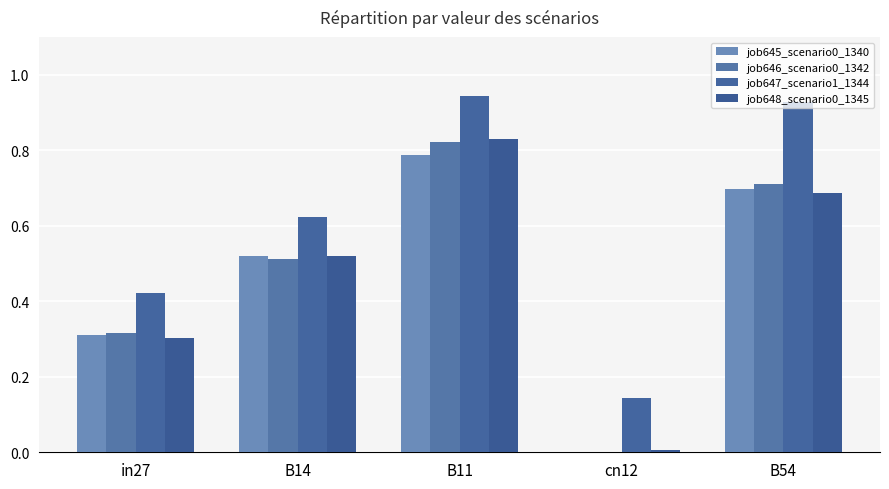

List the labels in order of job648_scenario0_1345 value, smallest first.

cn12, in27, B14, B54, B11